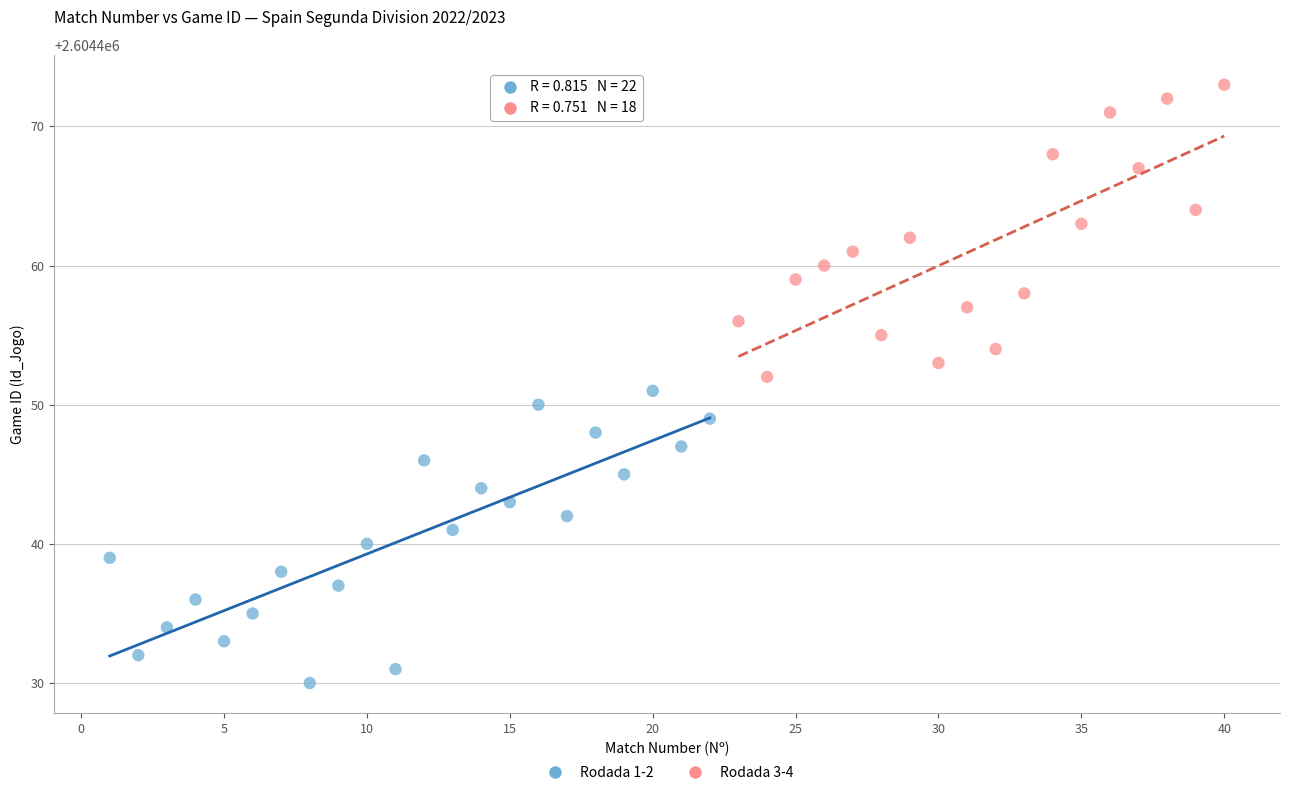

Which series reaches the maximum Y coordinate?

Rodada 3-4